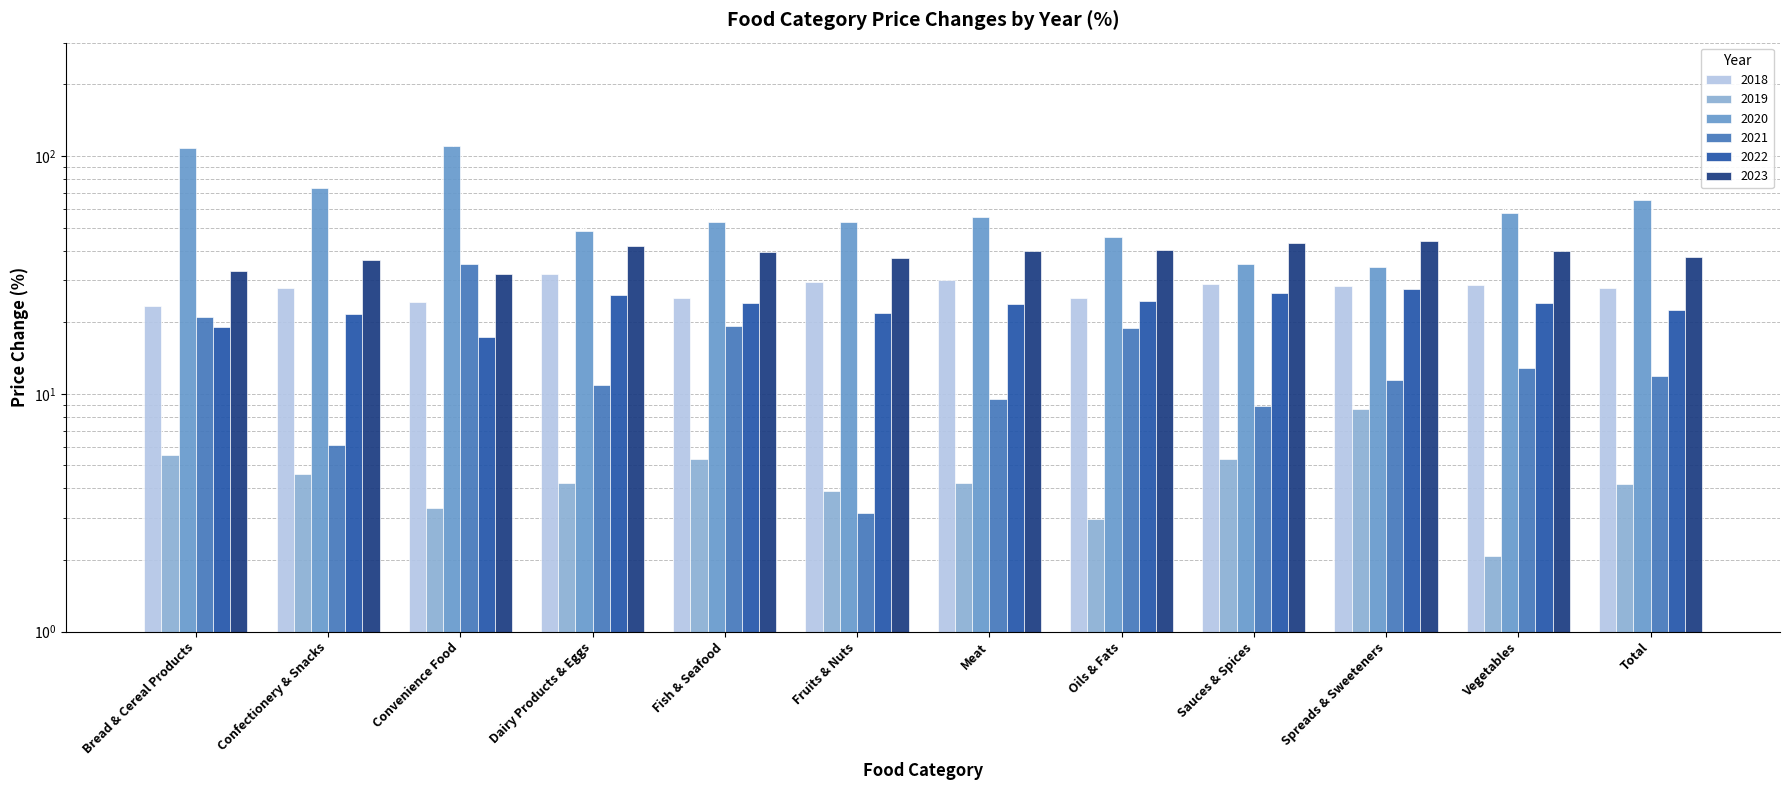

What are all the series names shown in the legend?

2018, 2019, 2020, 2021, 2022, 2023